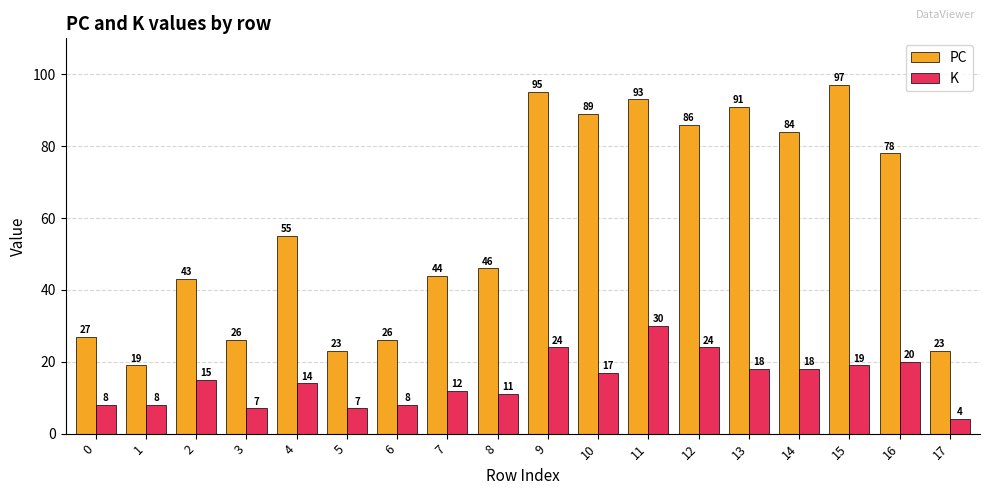

Which category has the lowest value in the K series?

17